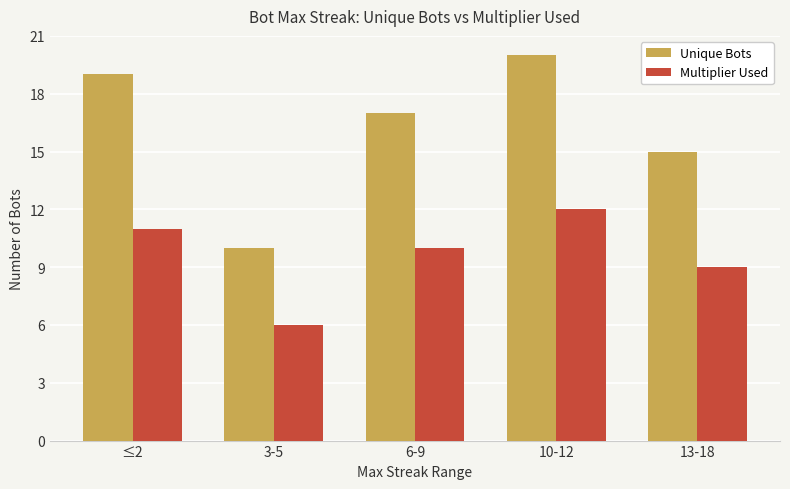

Reading left to right, what are all the values shown in this chart?

Unique Bots: ≤2=19	3-5=10	6-9=17	10-12=20	13-18=15
Multiplier Used: ≤2=11	3-5=6	6-9=10	10-12=12	13-18=9